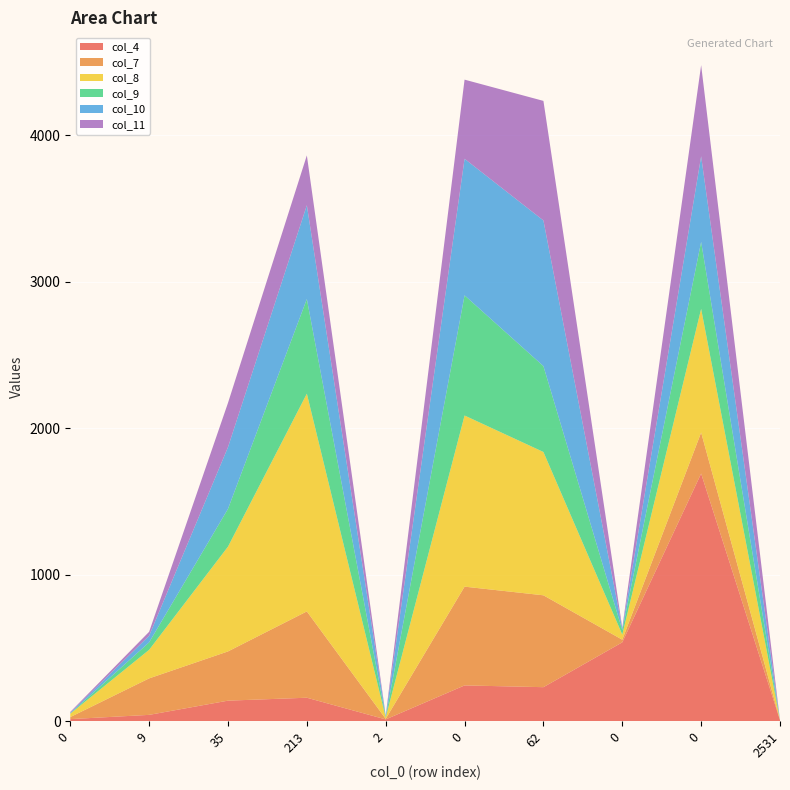

Reading right to left, what are all the values shown in this chart?

col_4: 2531=7	0=1690	0=538	62=232	0=244	2=12	213=160	35=140	9=43	0=14
col_7: 2531=0	0=280	0=18	62=627	0=674	2=4	213=589	35=336	9=249	0=14
col_8: 2531=0	0=844	0=35	62=978	0=1168	2=9	213=1486	35=715	9=195	0=23
col_9: 2531=0	0=457	0=30	62=586	0=820	2=4	213=646	35=258	9=51	0=2
col_10: 2531=0	0=584	0=12	62=994	0=932	2=6	213=640	35=421	9=45	0=4
col_11: 2531=0	0=622	0=5	62=816	0=540	2=4	213=340	35=302	9=27	0=6